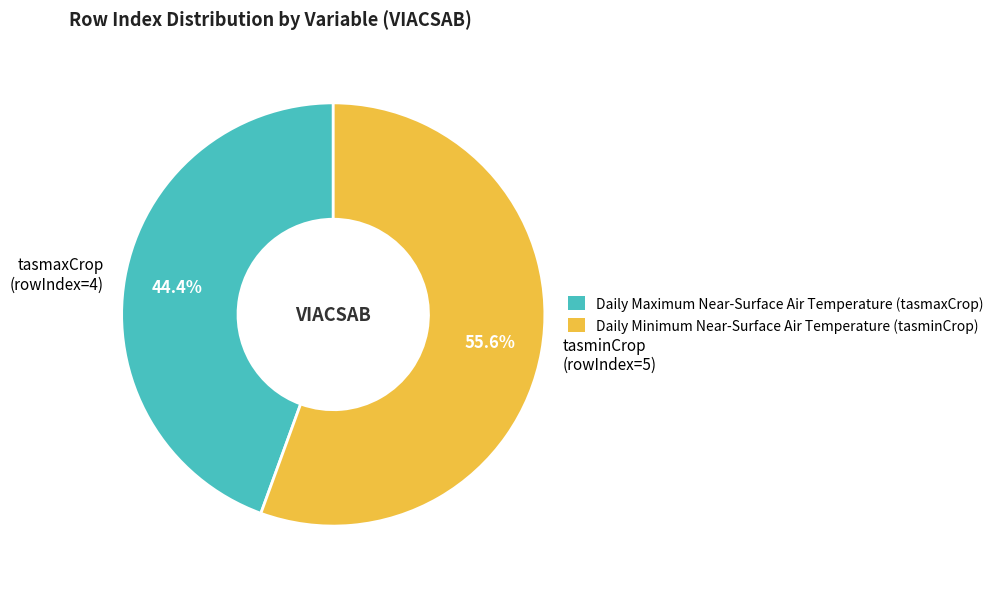

Approximately how many times larger is the value at tasmaxCrop (rowIndex=4) compared to tasminCrop (rowIndex=5)?

0.8